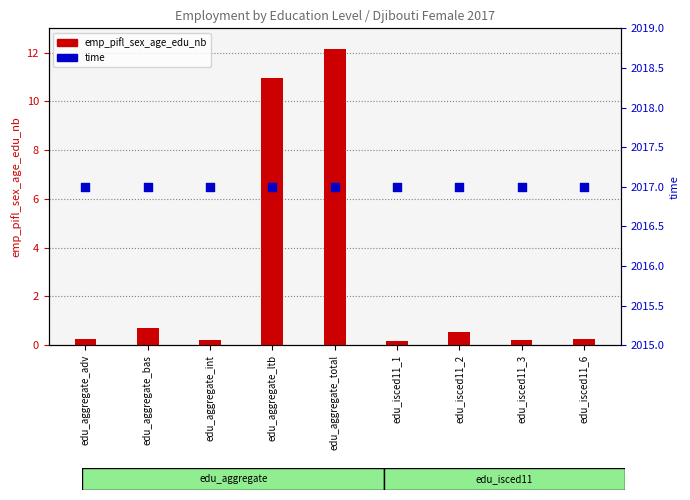

Is the value of emp_pifl_sex_age_edu_nb at edu_aggregate_int greater than the value of time at edu_isced11_3?

No